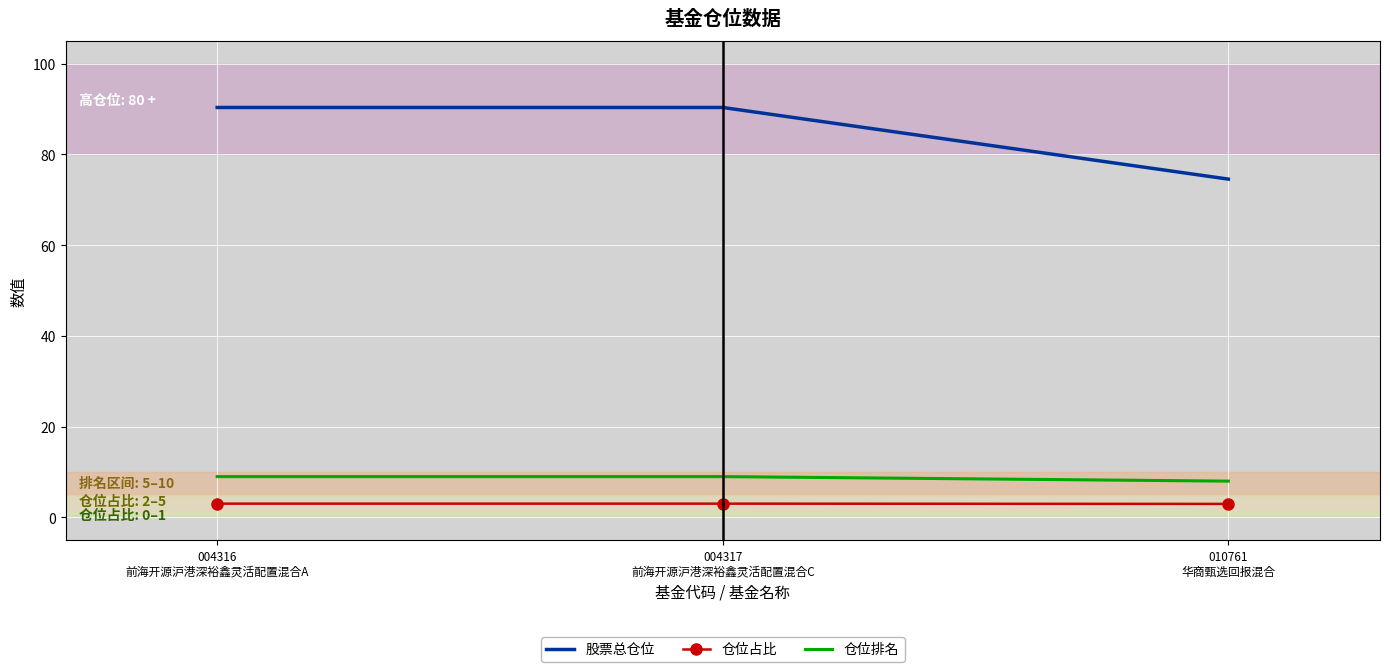

What is the total value across all series at 004316
前海开源沪港深裕鑫灵活配置混合A?

102.4